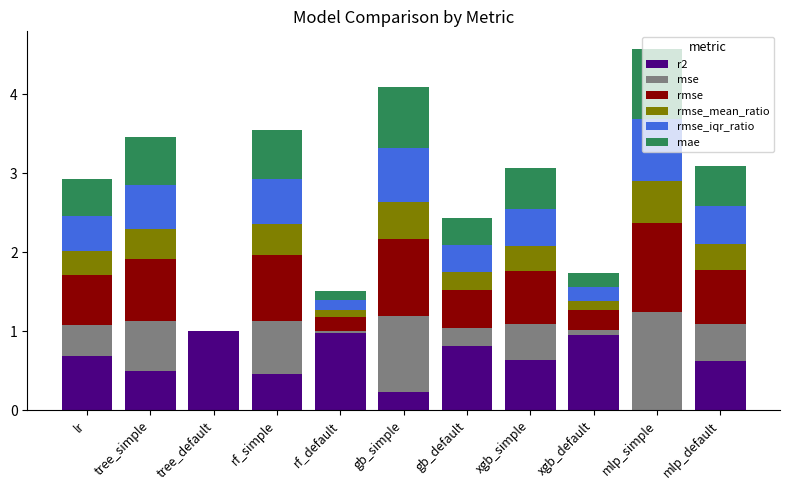

How many distinct data groups are displayed?

6